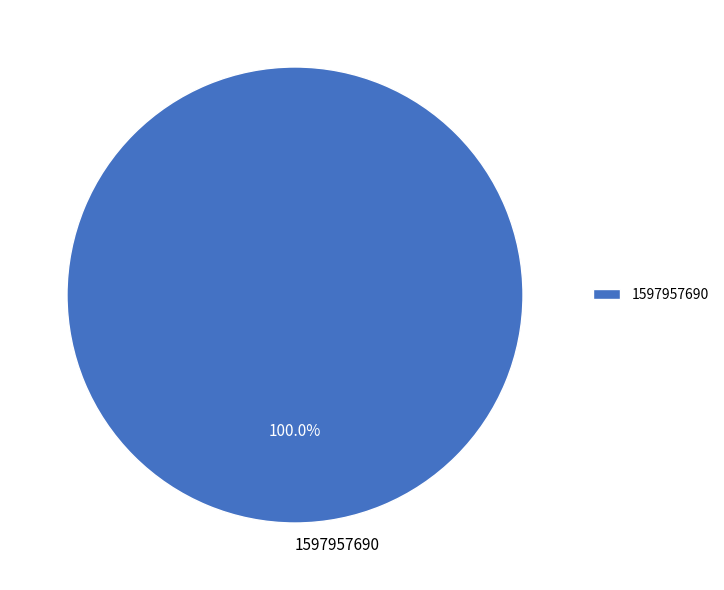

Rank the categories by value from lowest to highest.

1597957690